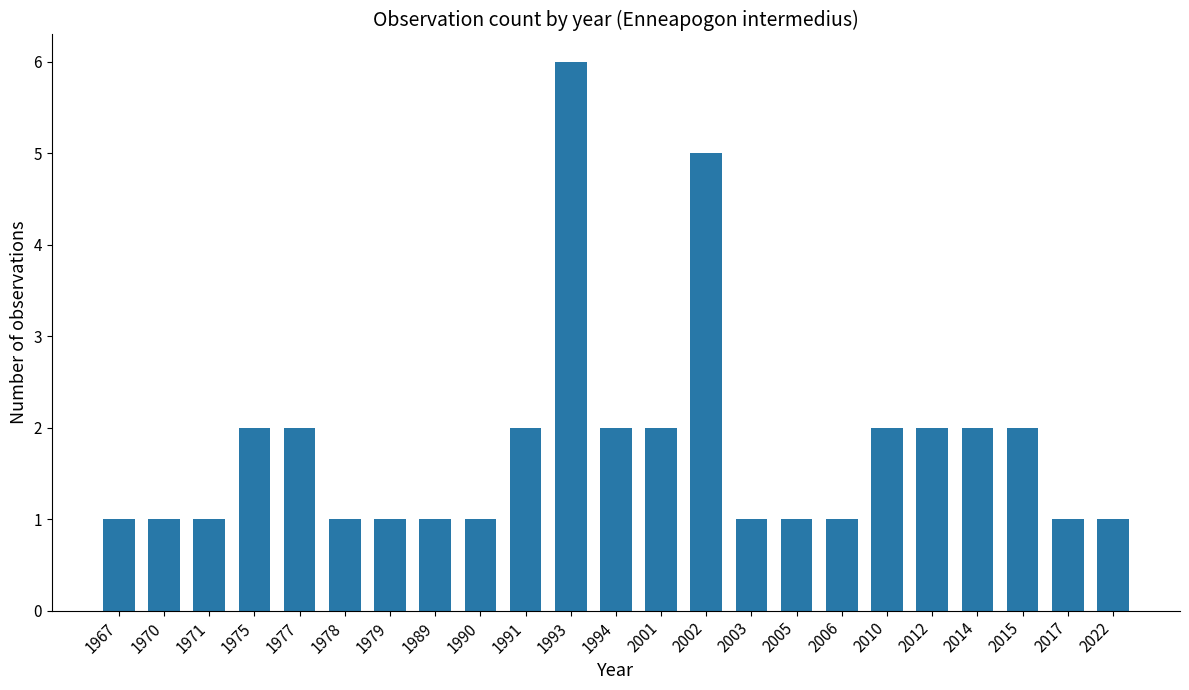

Is it true that the value at 1977 is 3?

False